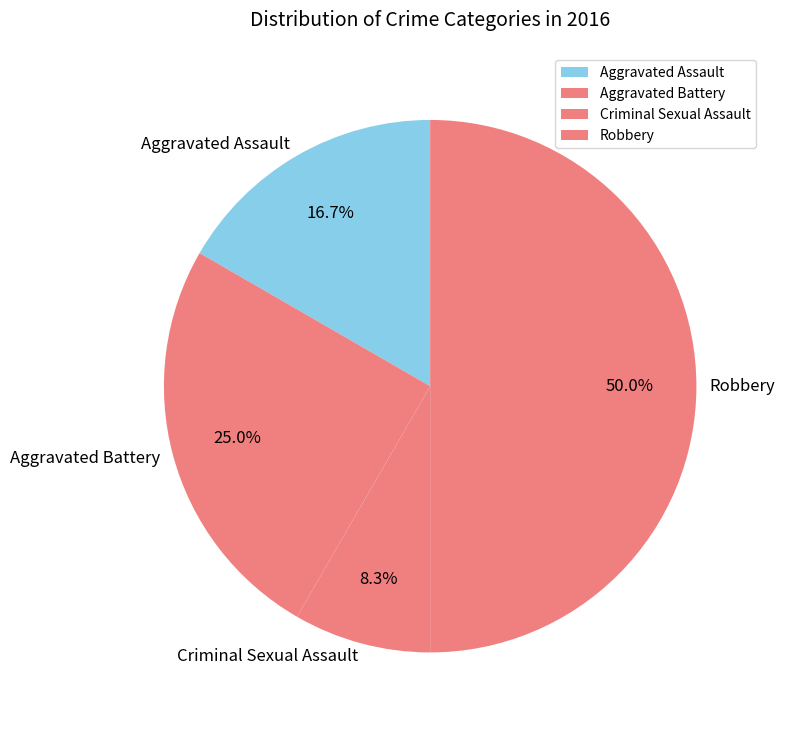

The Aggravated Battery slice represents 25% of the pie. True or false?

True